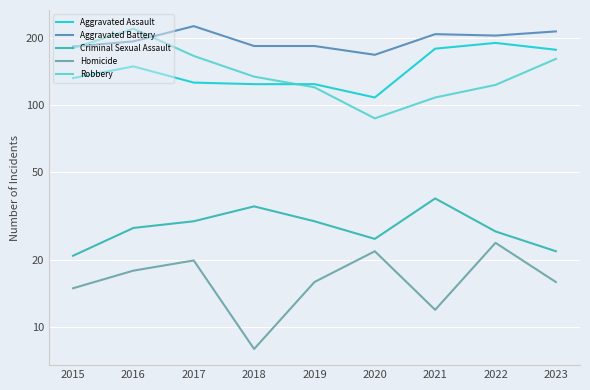

What is the average value of the Aggravated Assault series?

145